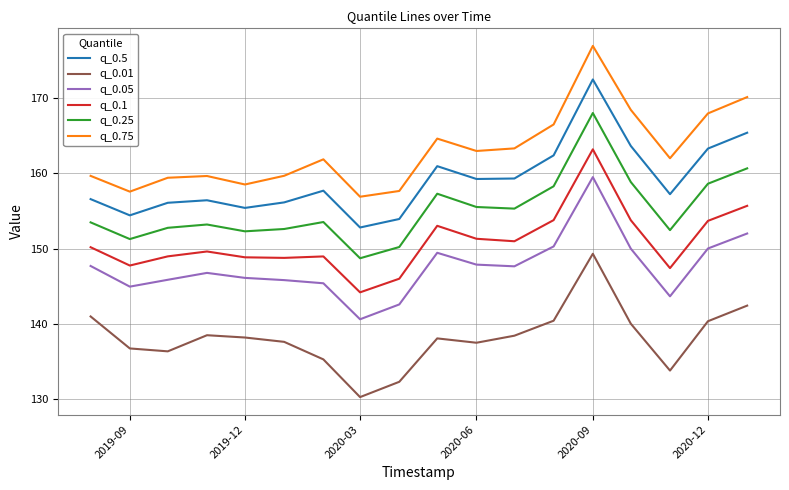

True or false: q_0.1 and q_0.75 intersect in this chart.

False